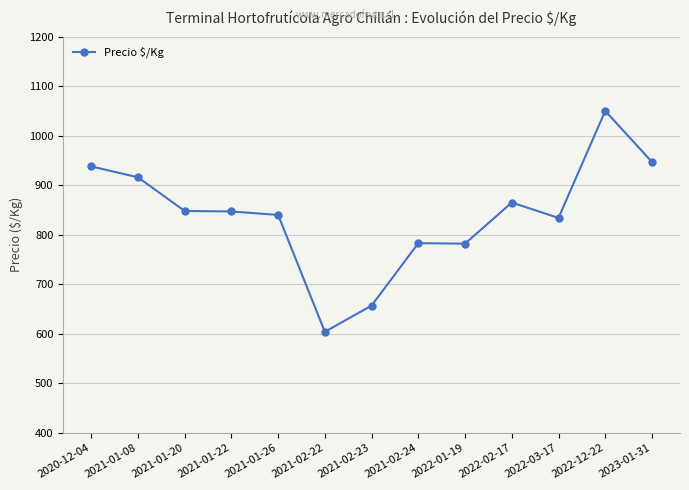

What is the sum of all values?

10911